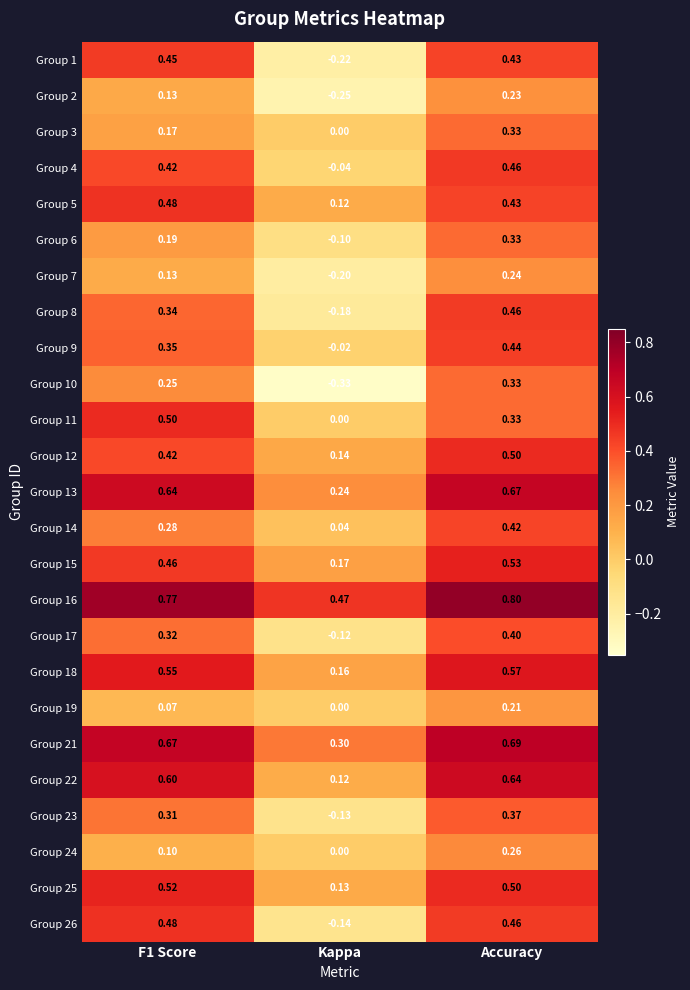

Where is Group 3 nearest to the value 0?

Kappa